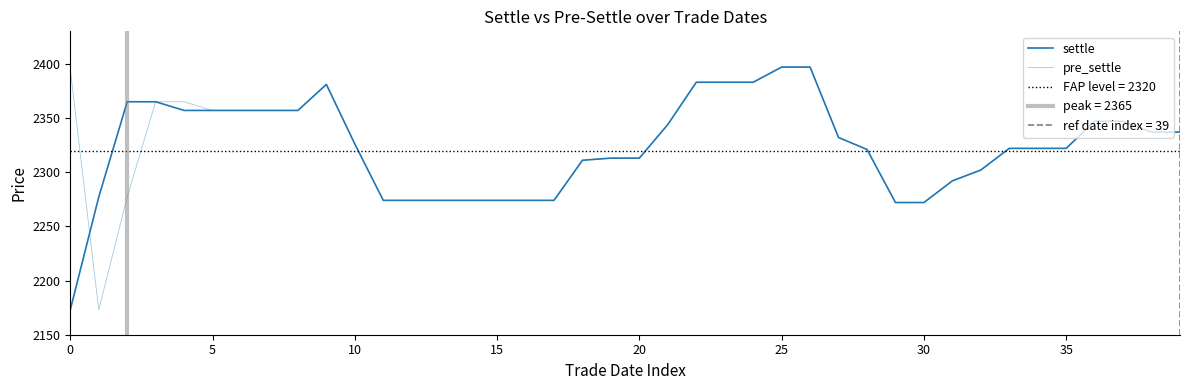

Reading left to right, transcribe all the data shown in this chart.

settle: 2173	2277	2365	2365	2357	2357	2357	2357	2357	2381	2326	2274	2274	2274	2274	2274	2274	2274	2311	2313	2313	2344	2383	2383	2383	2397	2397	2332	2321	2272	2272	2292	2302	2322	2322	2322	2347	2347	2337	2337
pre_settle: 2395	2173	2277	2365	2365	2357	2357	2357	2357	2381	2326	2274	2274	2274	2274	2274	2274	2274	2311	2313	2313	2344	2383	2383	2383	2397	2397	2332	2321	2272	2272	2292	2302	2322	2322	2322	2347	2347	2337	2337